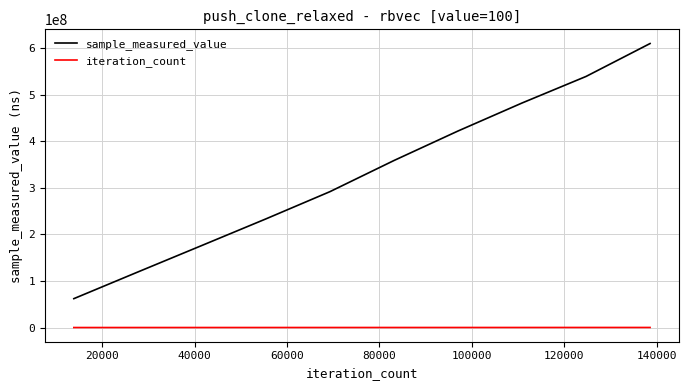

List the series in order of their overall mean, highest first.

sample_measured_value, iteration_count